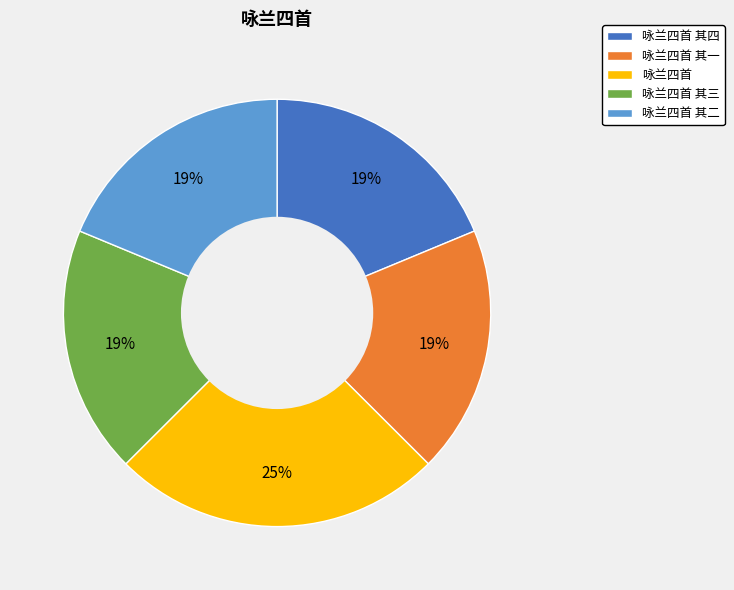

Do 咏兰四首 and 咏兰四首 其二 together represent more than half of the pie?

No